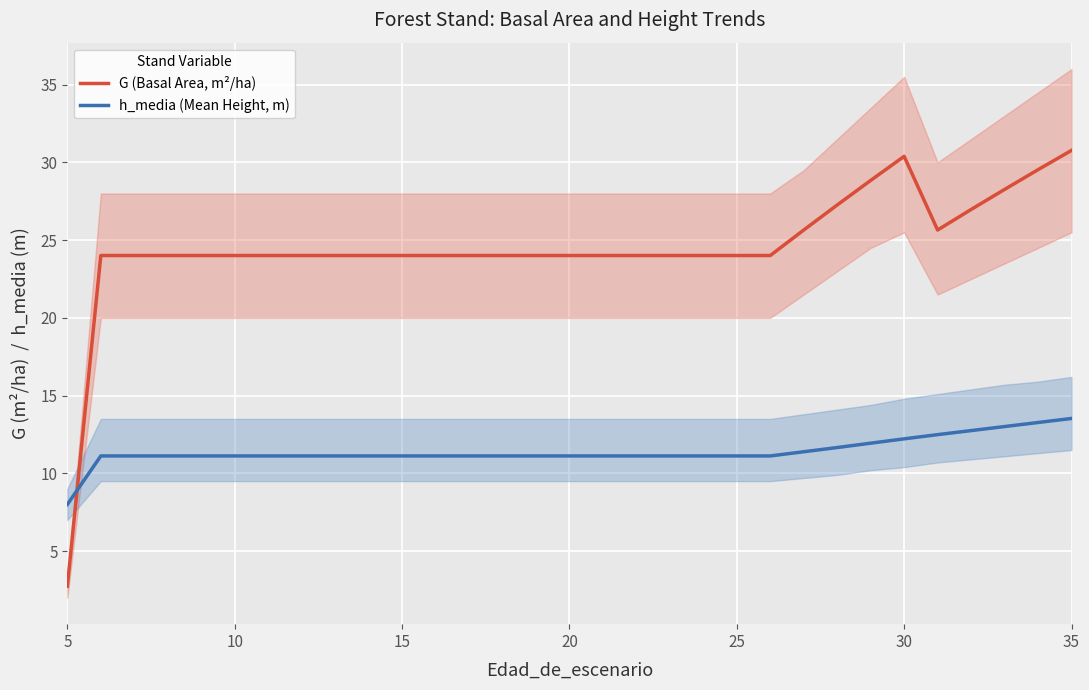

List the series in order of their overall mean, highest first.

G (Basal Area, m²/ha), h_media (Mean Height, m)